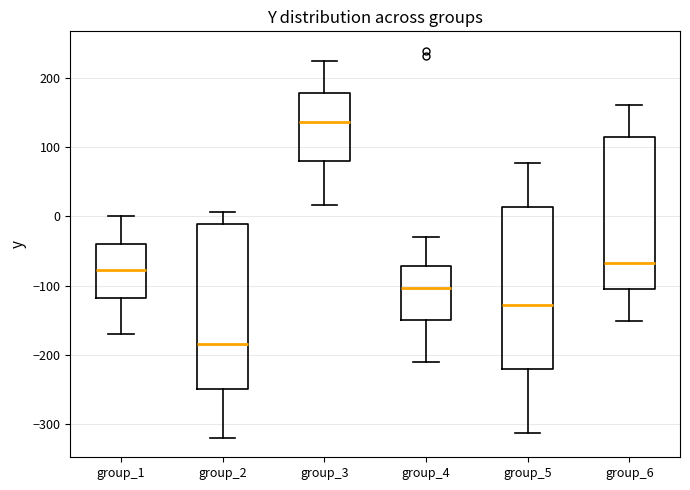

Where does the median line of the box for group_2 sit on the y-axis? The values are not printed on the chart, so give them approximately, as read against the axis.

-180